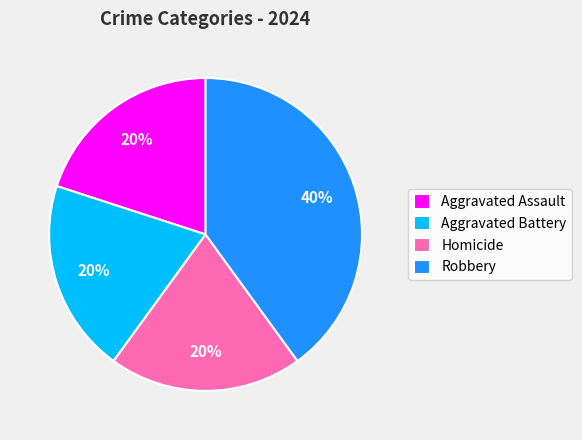

The Homicide slice represents 32% of the pie. True or false?

False